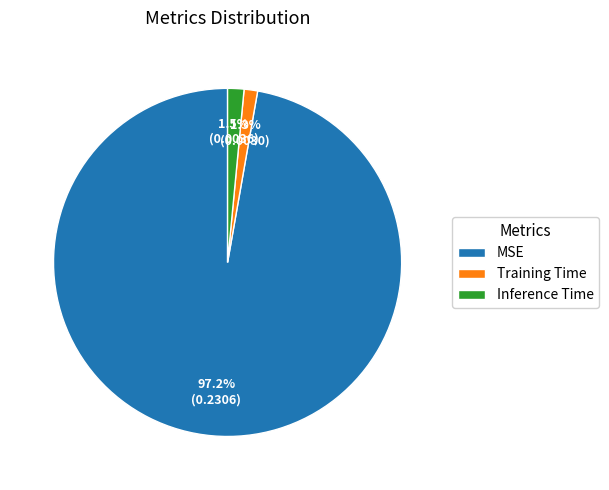

The Inference Time slice represents 10% of the pie. True or false?

False